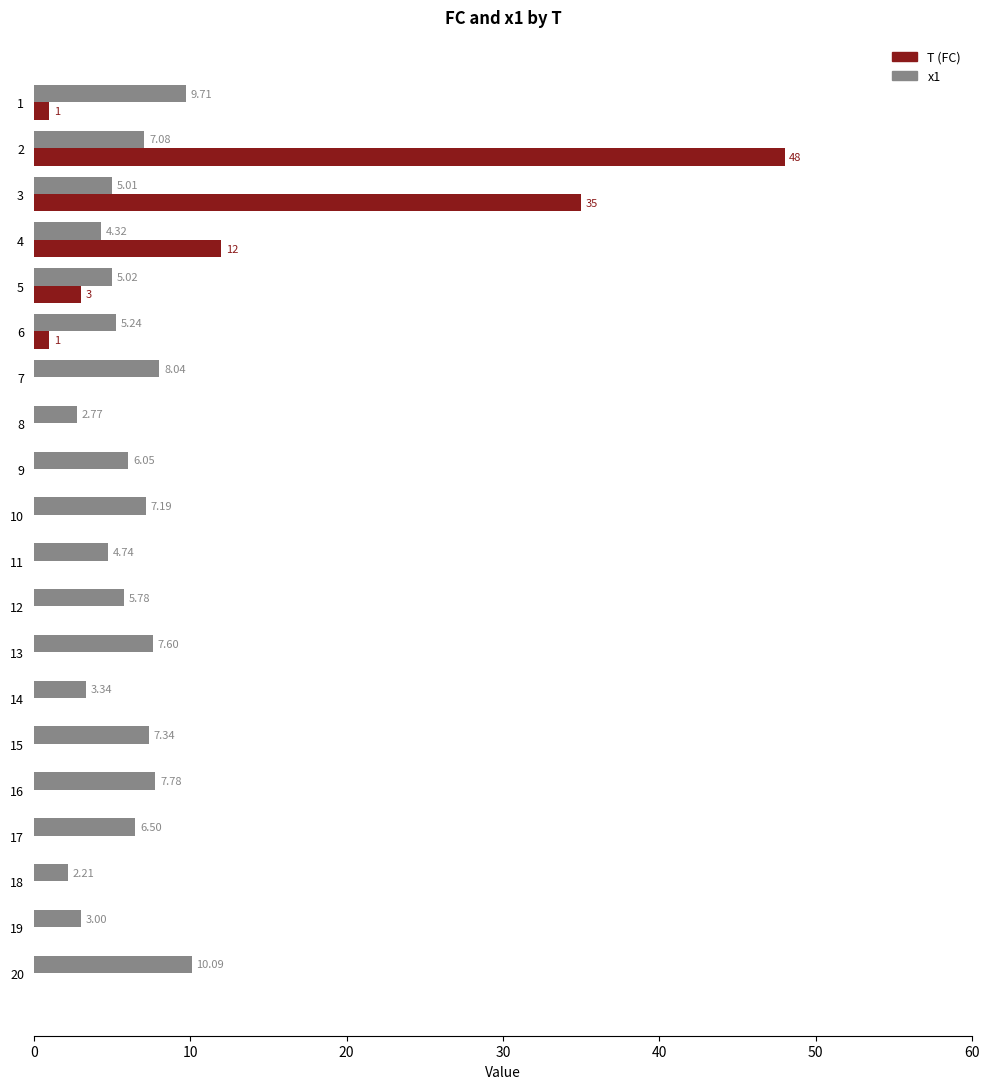

What is the total value across all series at 3?

40.0